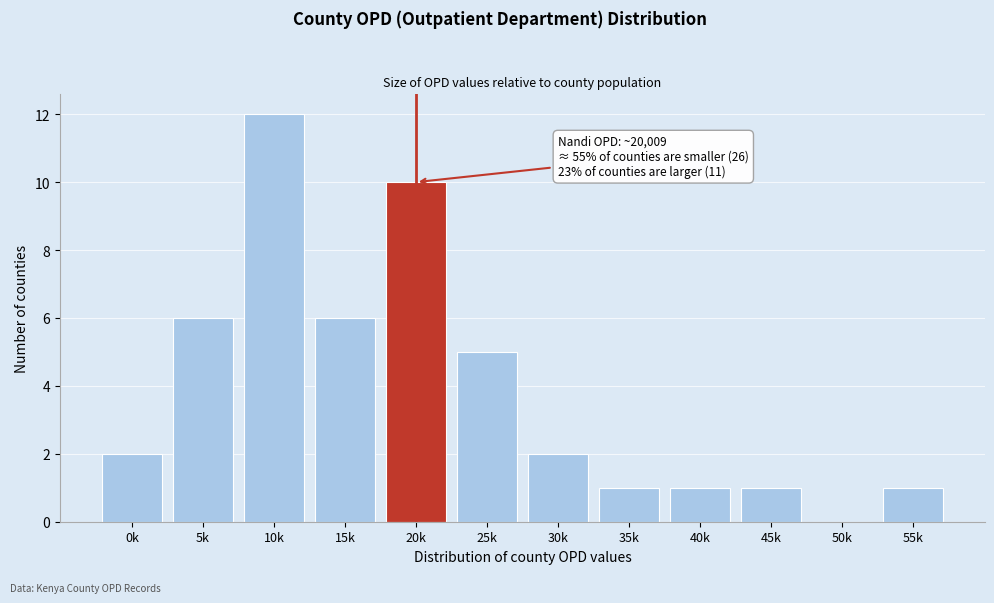

Reading right to left, list all the values displayed in this chart.

55k=1	50k=0	45k=1	40k=1	35k=1	30k=2	25k=5	20k=10	15k=6	10k=12	5k=6	0k=2